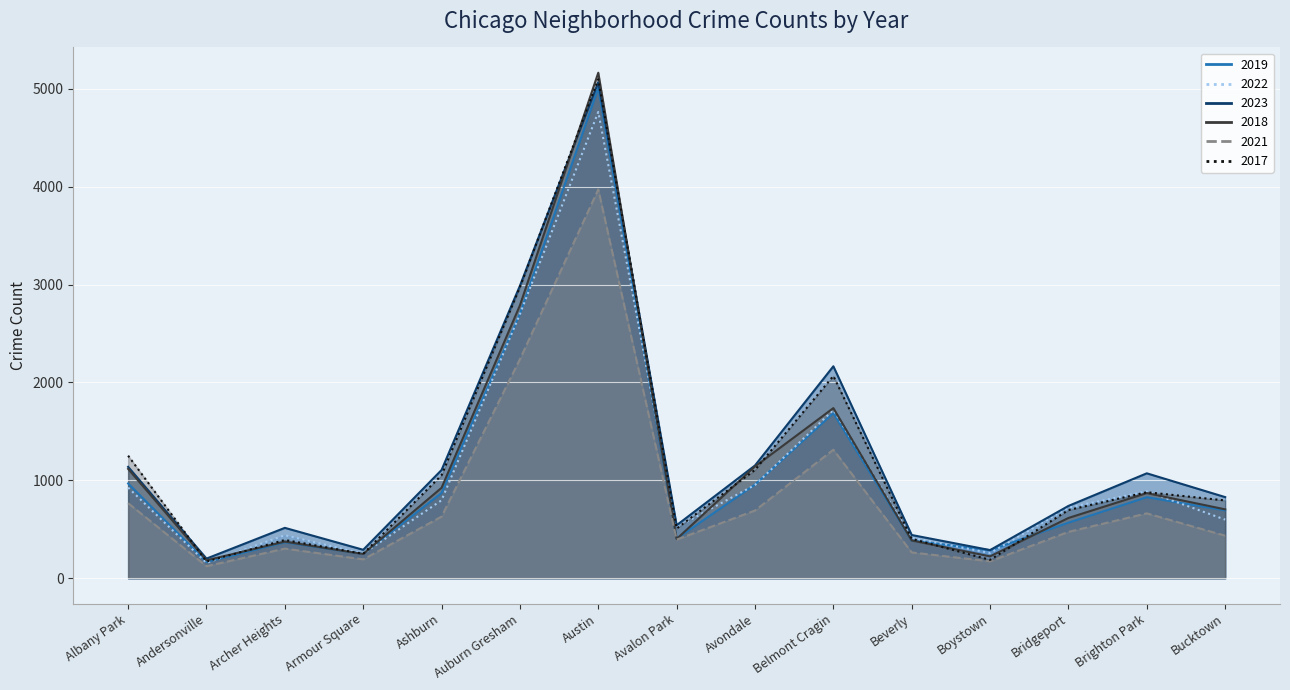

Where does the 2018 series first go above 704?

Albany Park